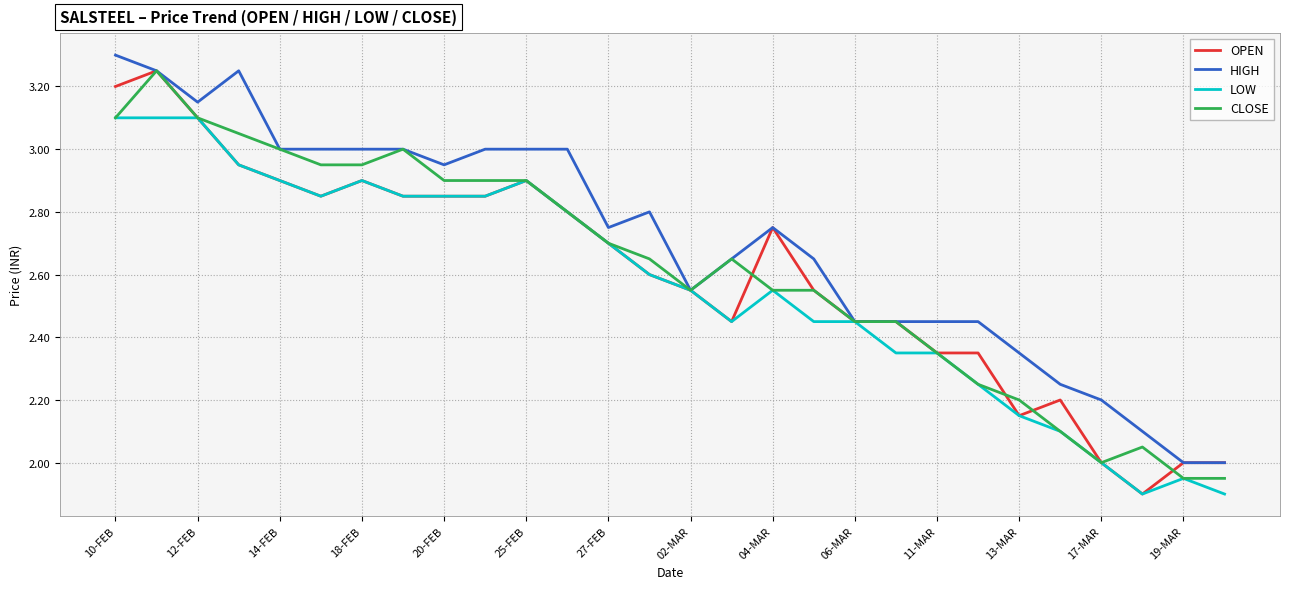

At which label is CLOSE closest to 2?

17-MAR